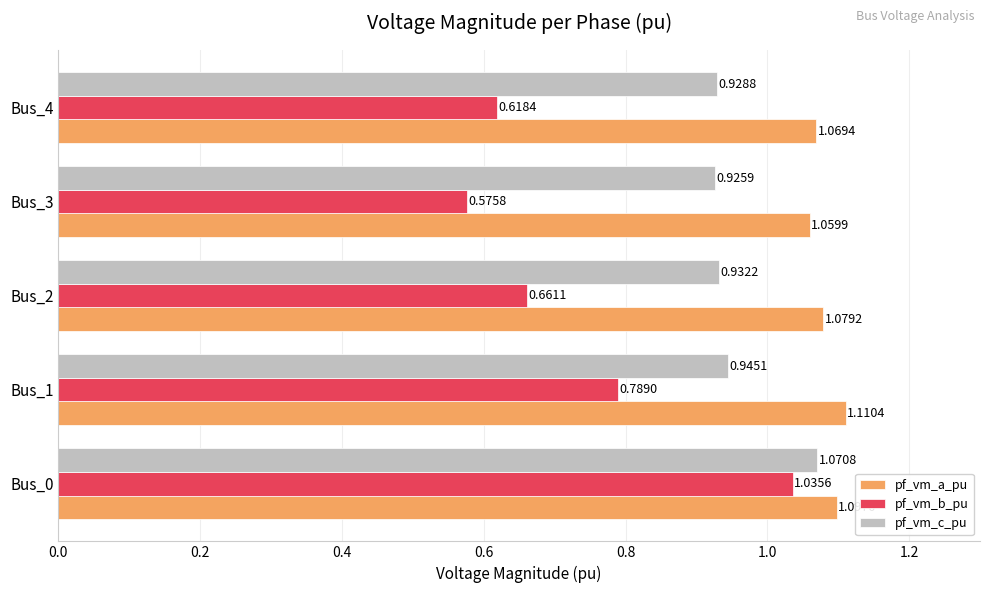

What is the sum of all pf_vm_b_pu values?

3.7